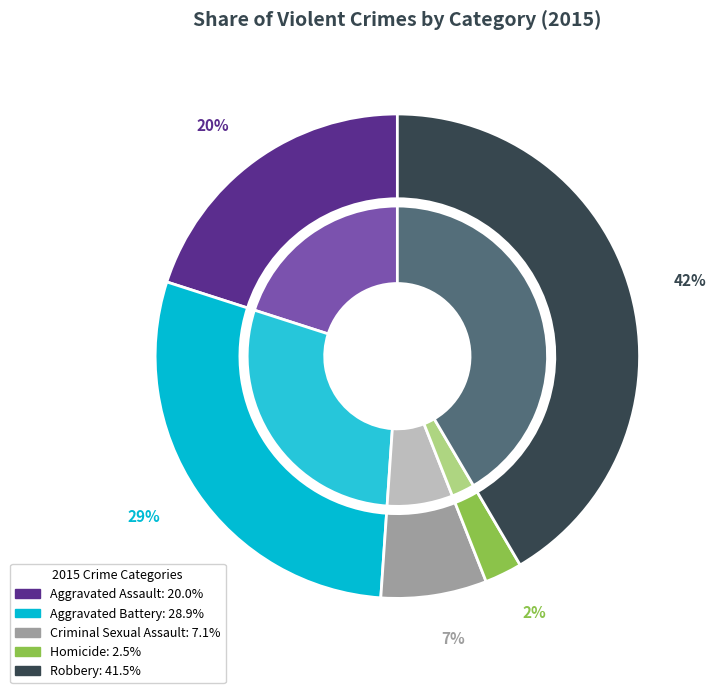

Count the number of slices in the pie.

5